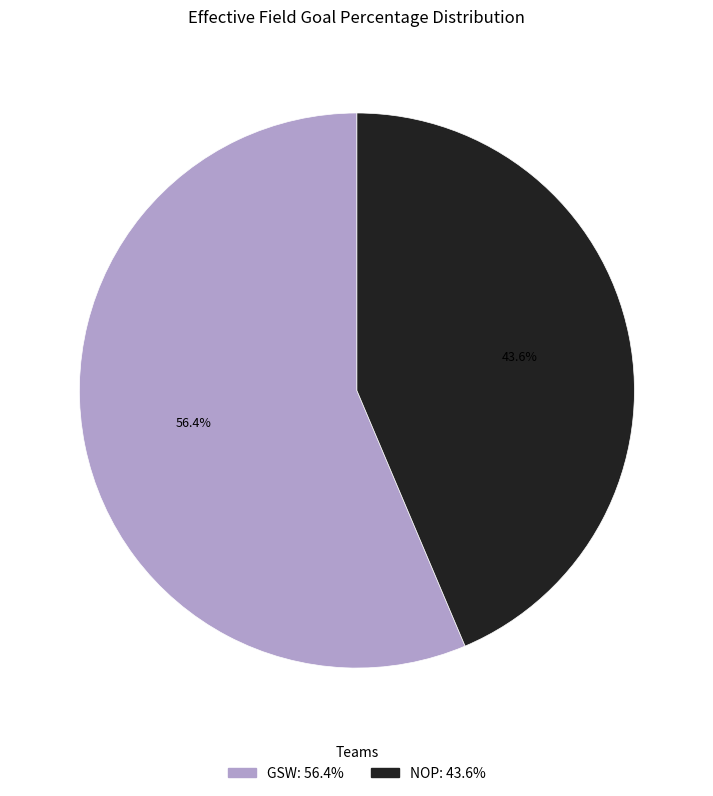

Which slice is the smallest?

NOP